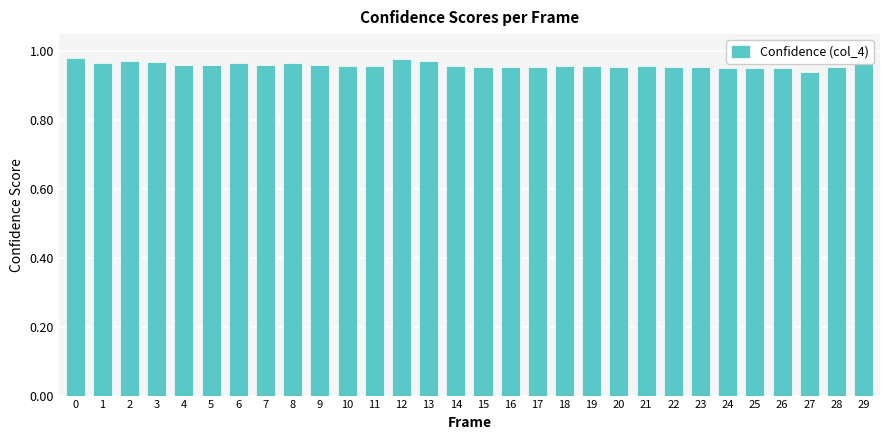

True or false: the data shows 0.4 at 27.

False